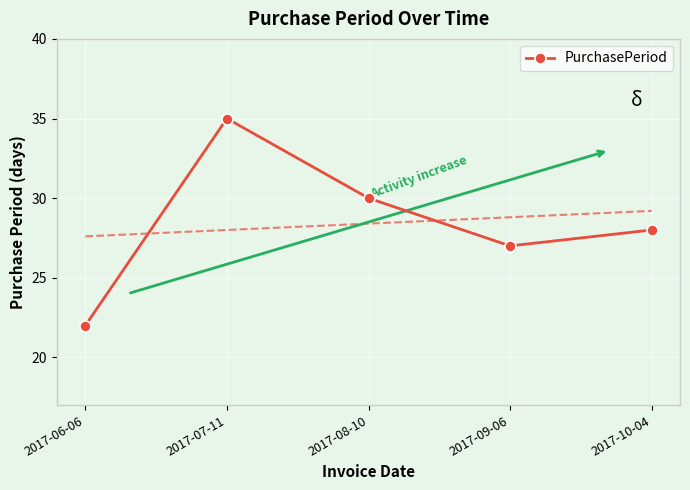

What is the label of the 5th point from the right?

2017-06-06